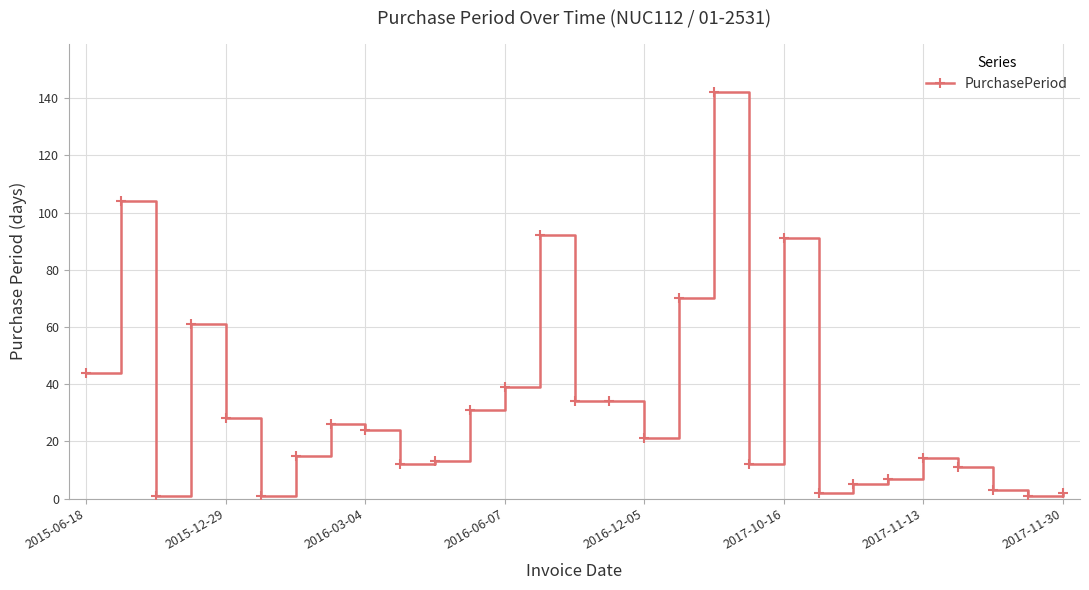

What is the difference between the second highest and second lowest values?

103